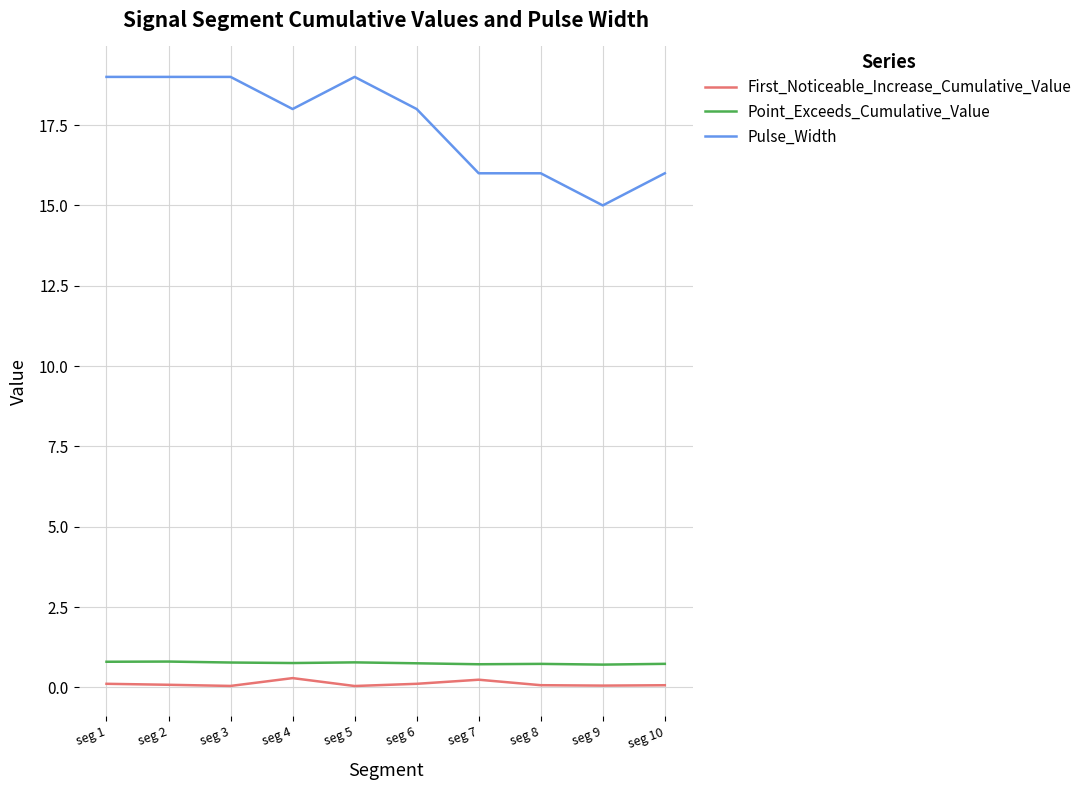

What are all the series names shown in the legend?

First_Noticeable_Increase_Cumulative_Value, Point_Exceeds_Cumulative_Value, Pulse_Width